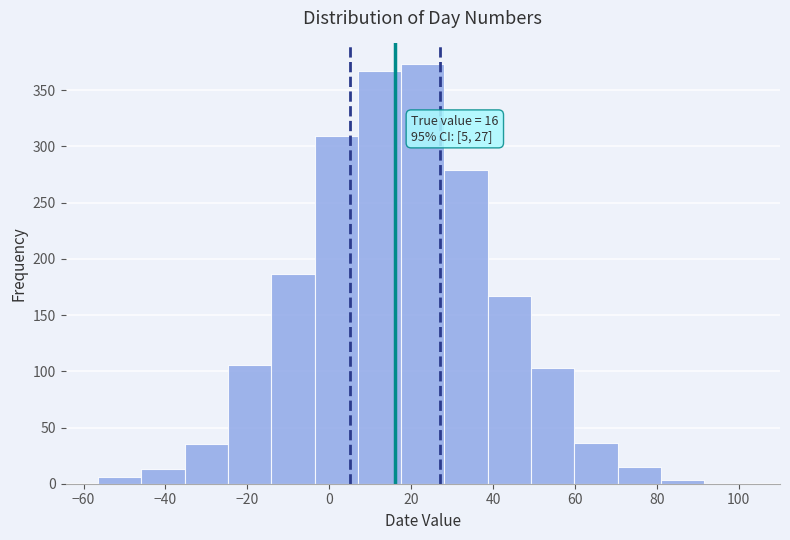

Over which range of the x-axis is the bar tallest?

18 to 28